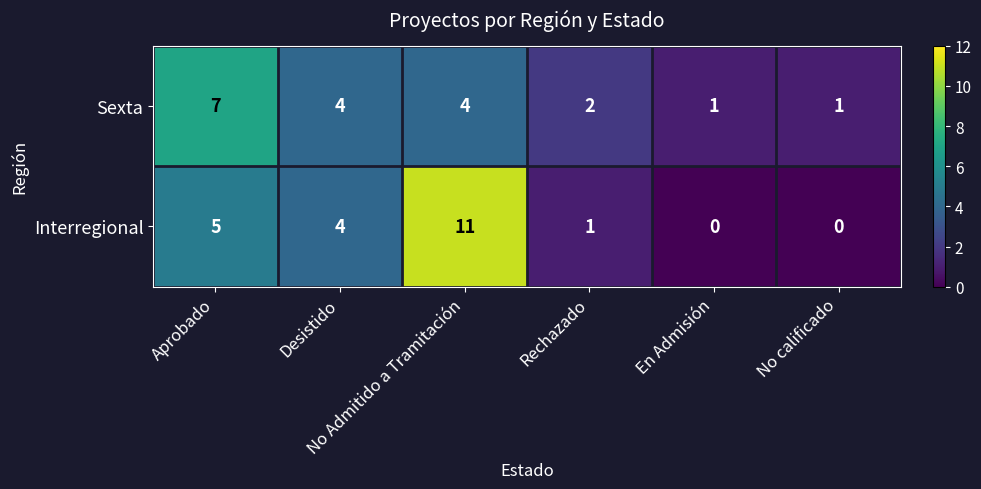

What is the maximum value shown in the chart?

11